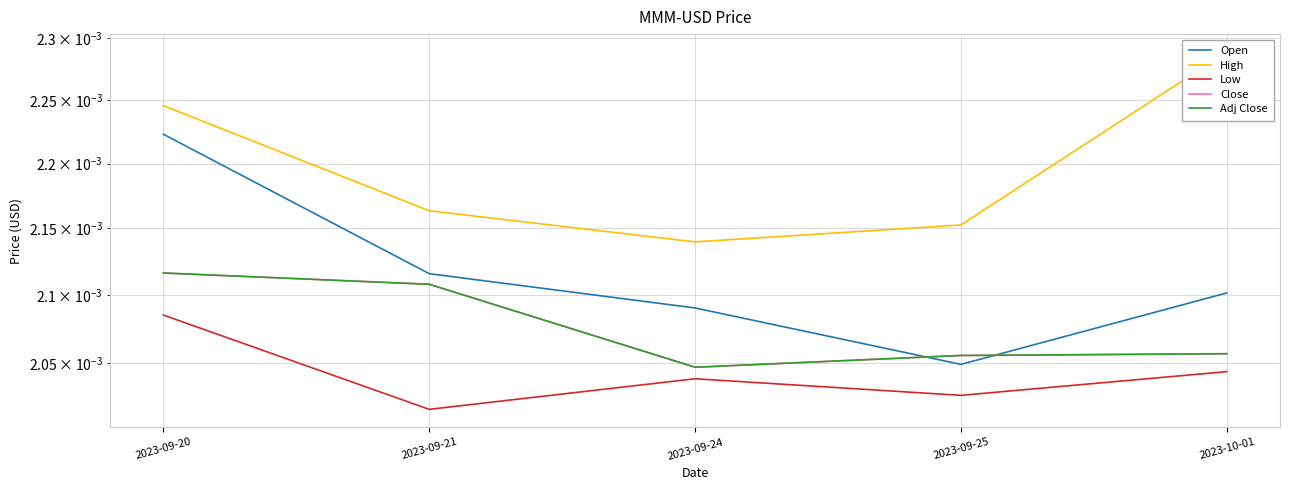

True or false: High and Close intersect in this chart.

False